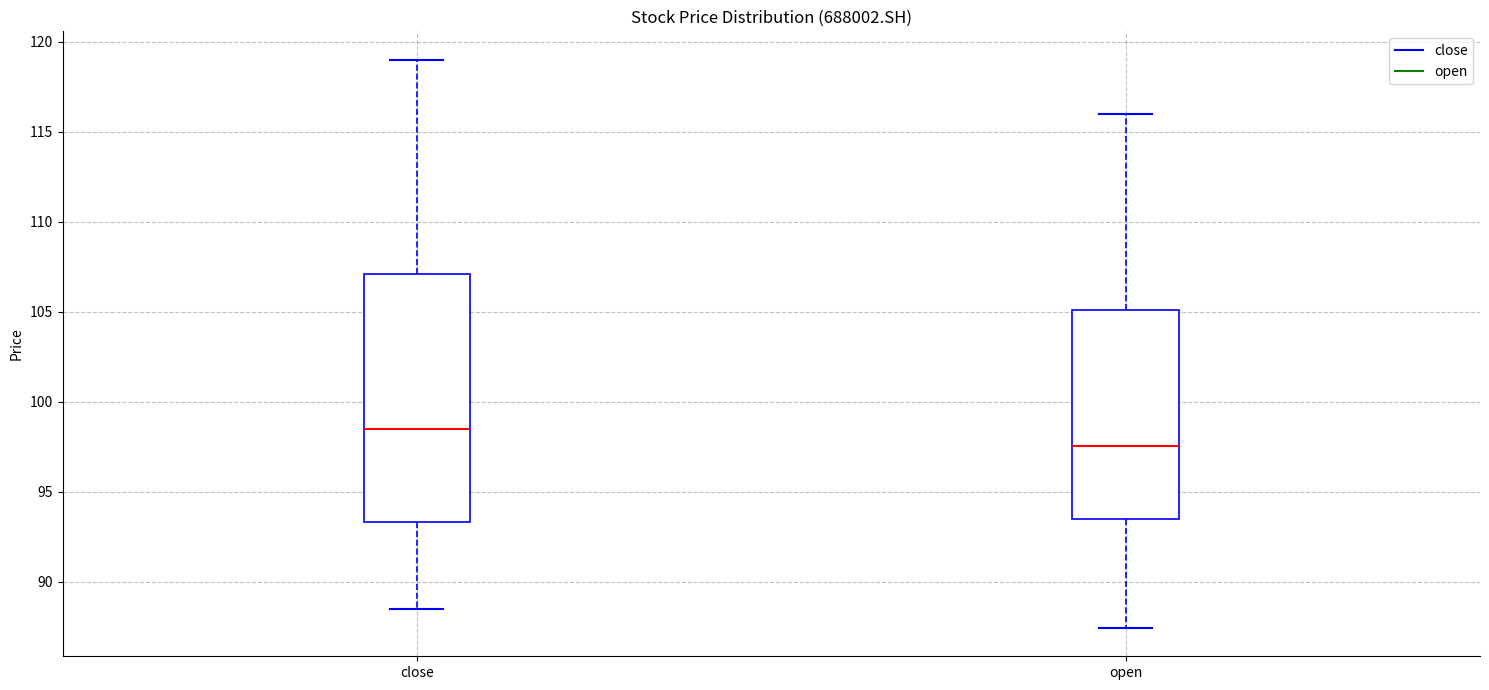

Comparing the boxes themselves (not the whiskers), which one is the tallest?

close